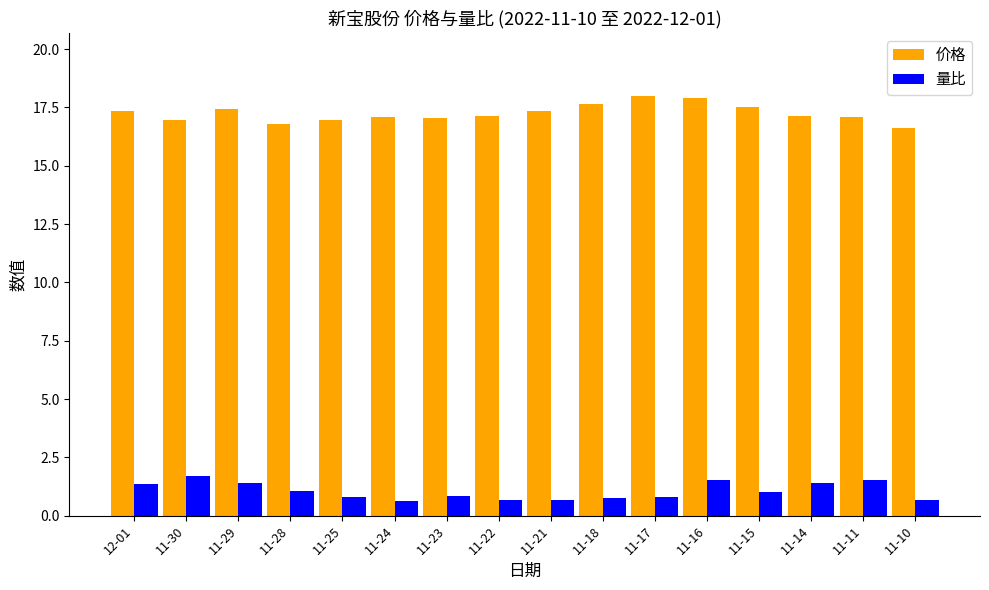

Rank the series by their average value, from lowest to highest.

量比, 价格